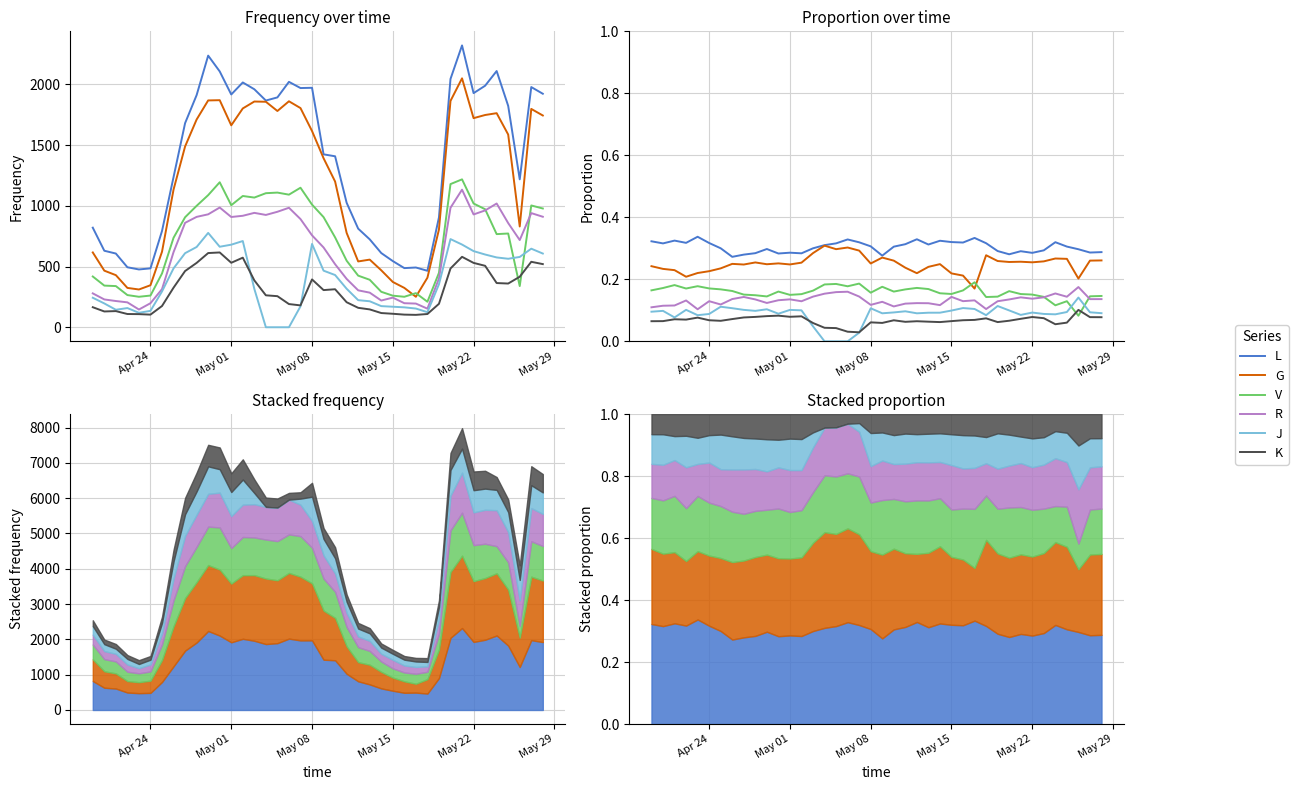

At May 22, list the series in order from smallest to largest.

K, J, R, V, G, L